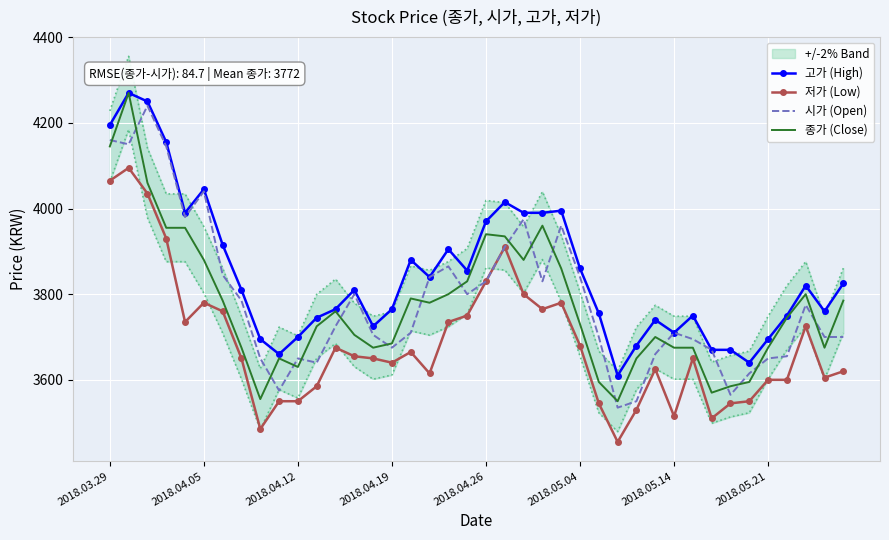

What position from the right is 34?

6